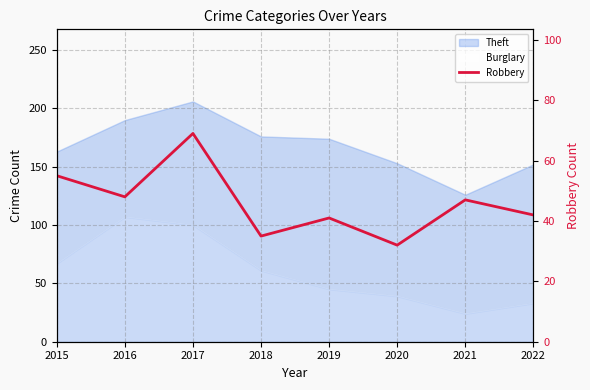

At which label does the data first exceed 47?

2015